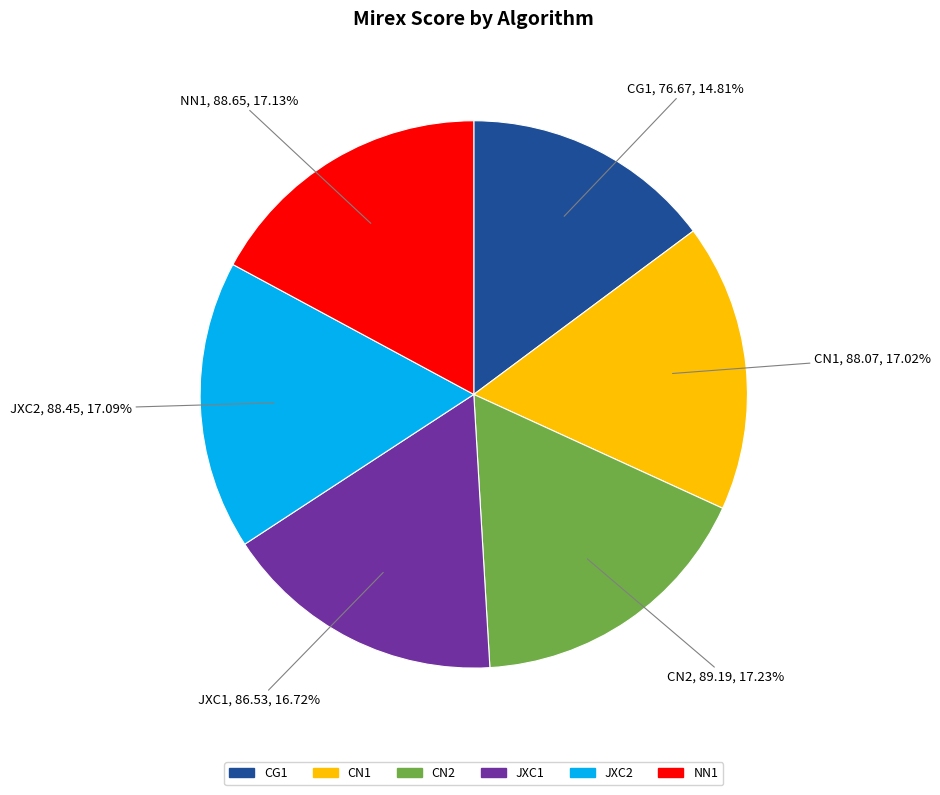

The NN1 slice represents 17% of the pie. True or false?

True